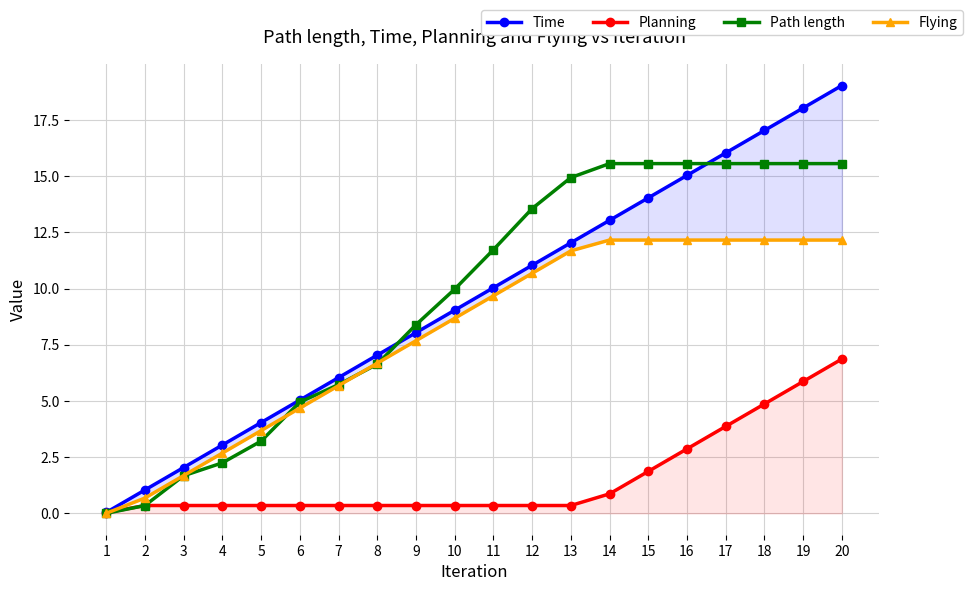

Where do Planning and Path length first cross each other?

2 and 3